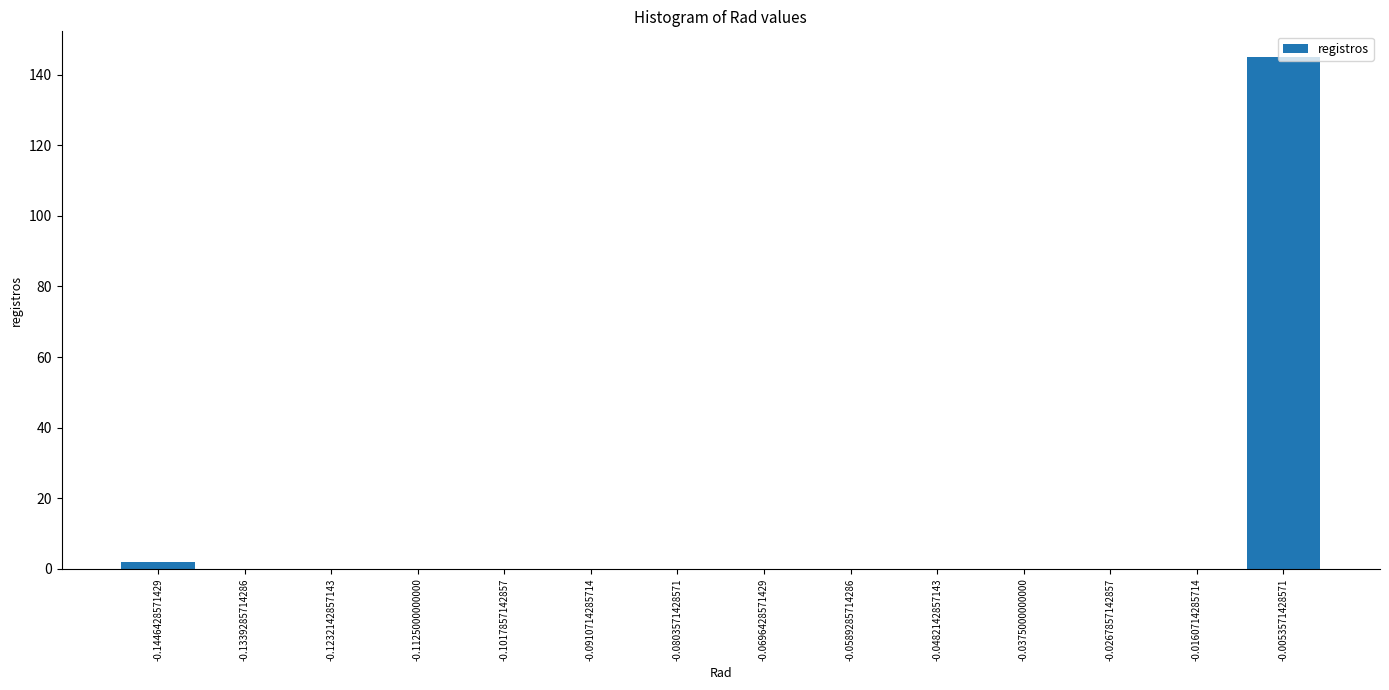

Reading left to right, transcribe this chart: for each bar, give the range it covers on the x-axis and its height. Neither the bar edges nor the heights are printed on the chart, so give them approximately, as read against the axes.

-0.150 to -0.140: 2
-0.140 to -0.128: 0
-0.128 to -0.118: 0
-0.118 to -0.108: 0
-0.108 to -0.096: 0
-0.096 to -0.086: 0
-0.086 to -0.074: 0
-0.074 to -0.064: 0
-0.064 to -0.054: 0
-0.054 to -0.042: 0
-0.042 to -0.032: 0
-0.032 to -0.022: 0
-0.022 to -0.010: 0
-0.010 to 0.000: 146